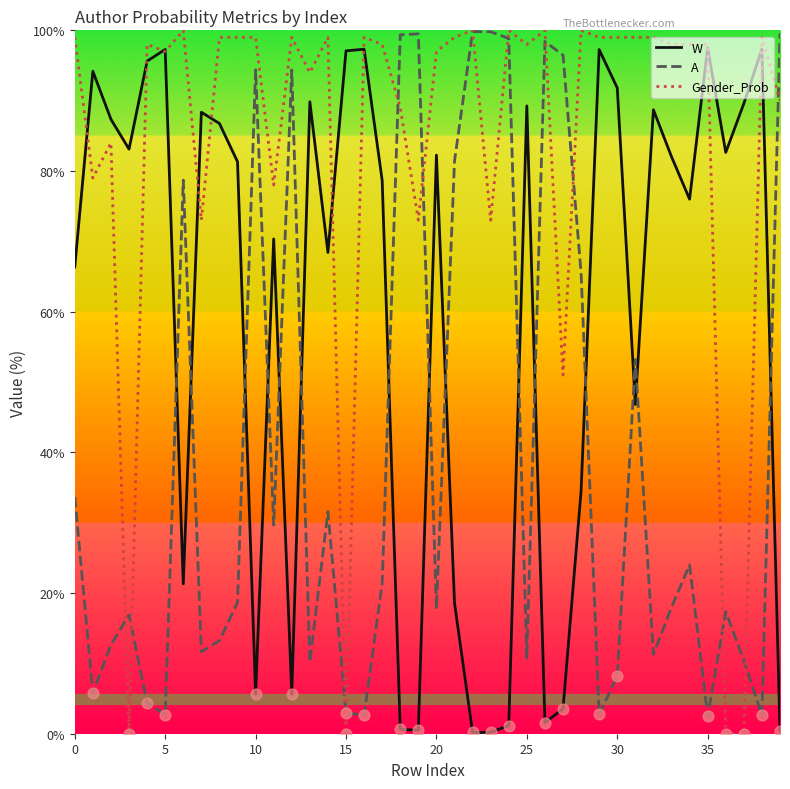

Which series has the largest total across all categories?

Gender_Prob